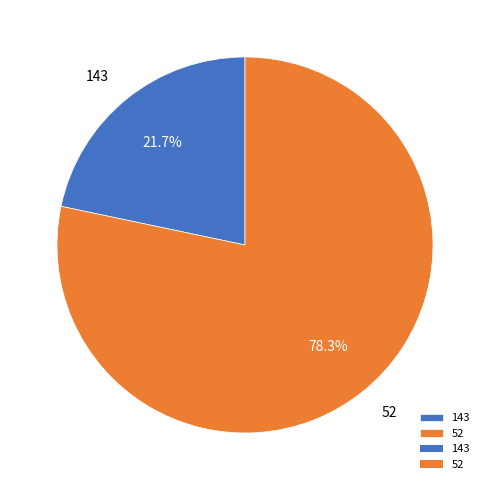

To the nearest percent, what portion does 52 represent?

78%